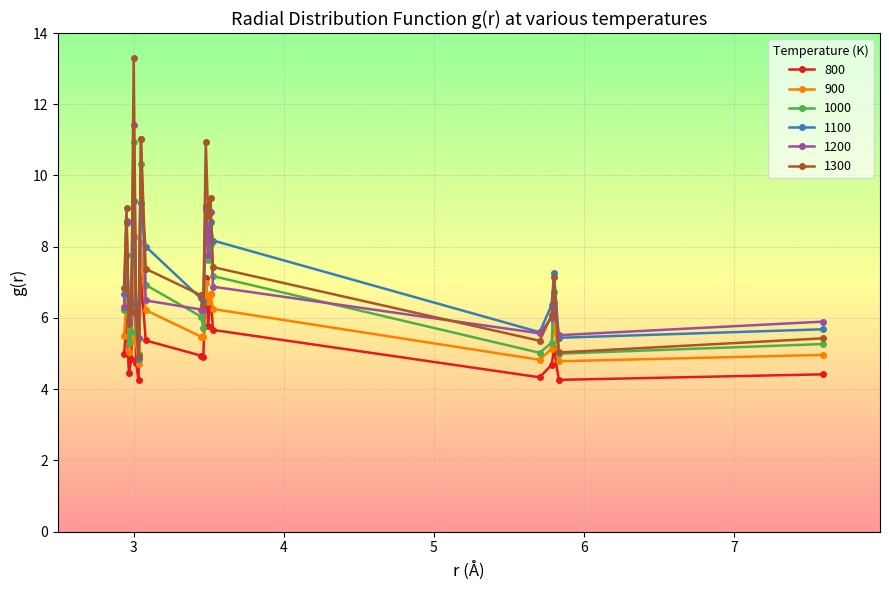

After their last crossing, which series has the higher values: 1100 or 1300?

1100